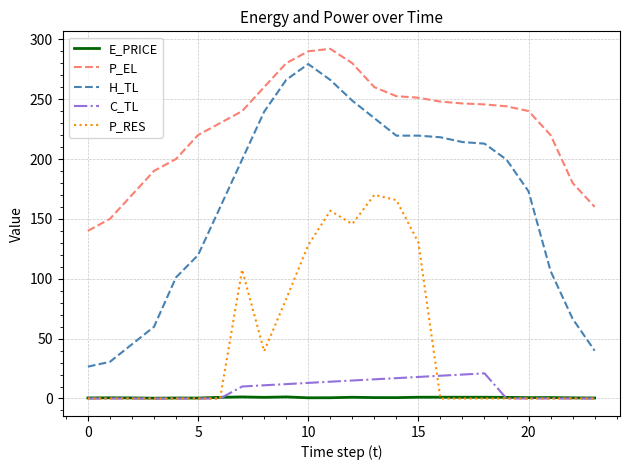

What is the difference between the maximum and minimum values in the H_TL series?

252.7